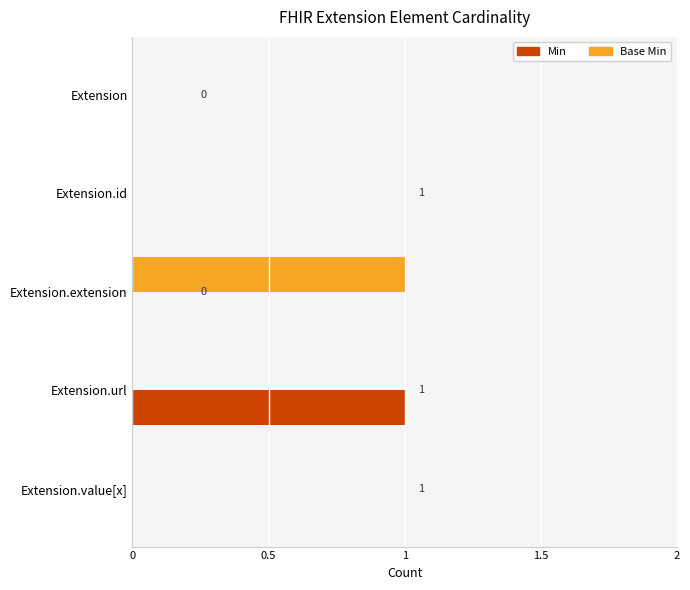

True or false: Base Min has a value of 1 at Extension.extension.

True